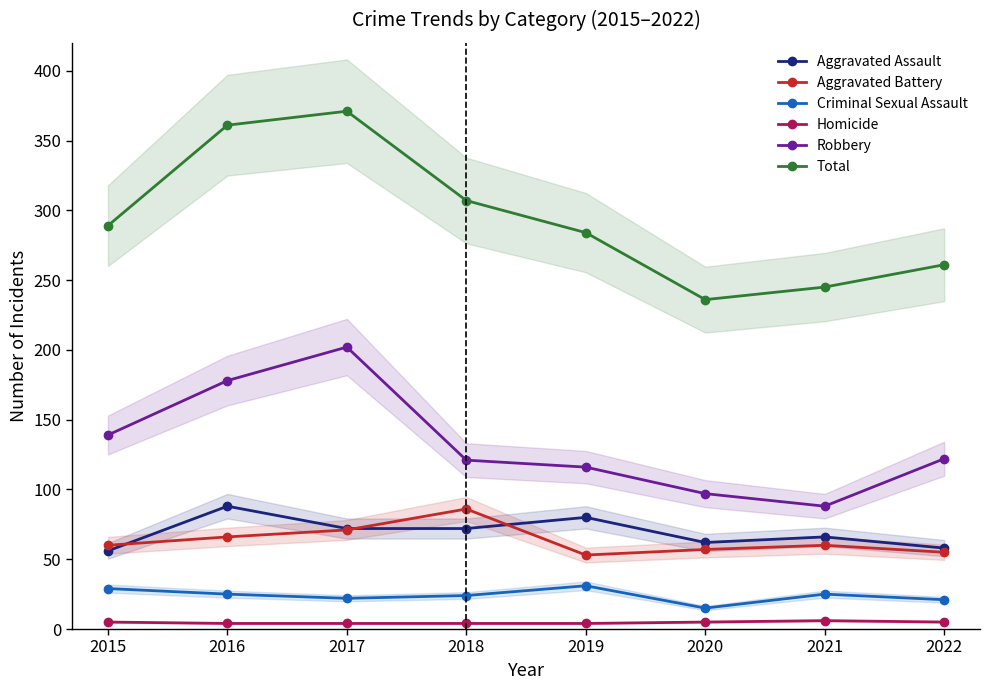

Reading left to right, what are all the values shown in this chart?

Aggravated Assault: 56	88	72	72	80	62	66	58
Aggravated Battery: 60	66	71	86	53	57	60	55
Criminal Sexual Assault: 29	25	22	24	31	15	25	21
Homicide: 5	4	4	4	4	5	6	5
Robbery: 139	178	202	121	116	97	88	122
Total: 289	361	371	307	284	236	245	261